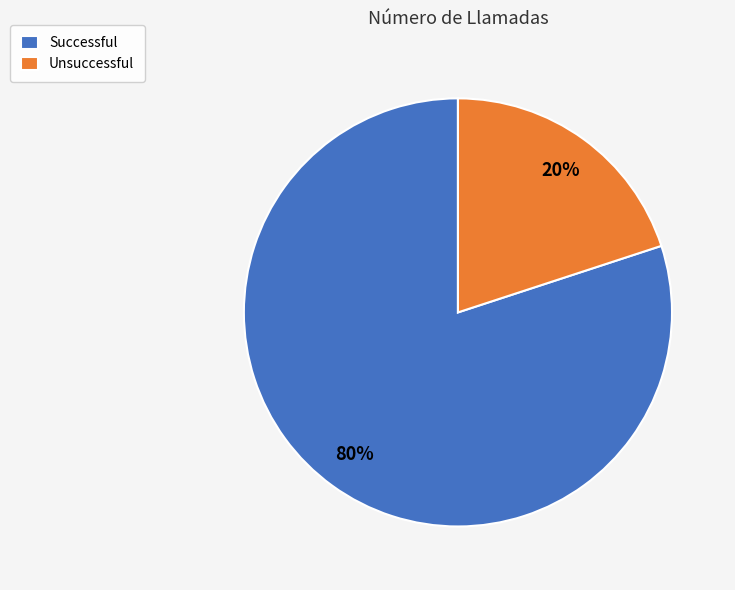

Between Successful and Unsuccessful, which is larger?

Successful